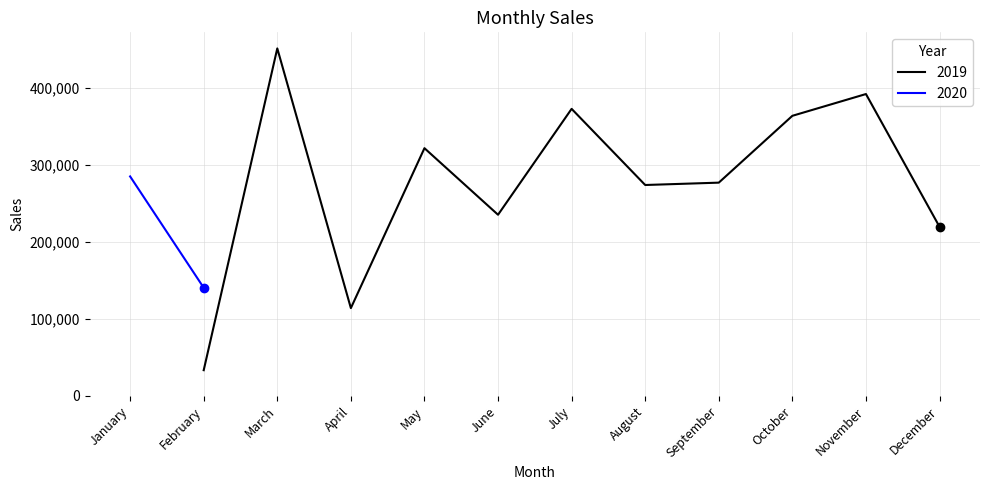

At which label does 2019 reach its peak?

March